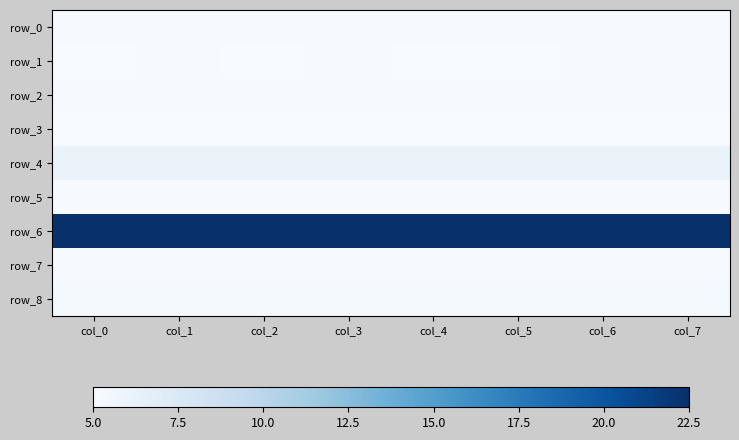

At how many categories does at least one series exceed 12?

8